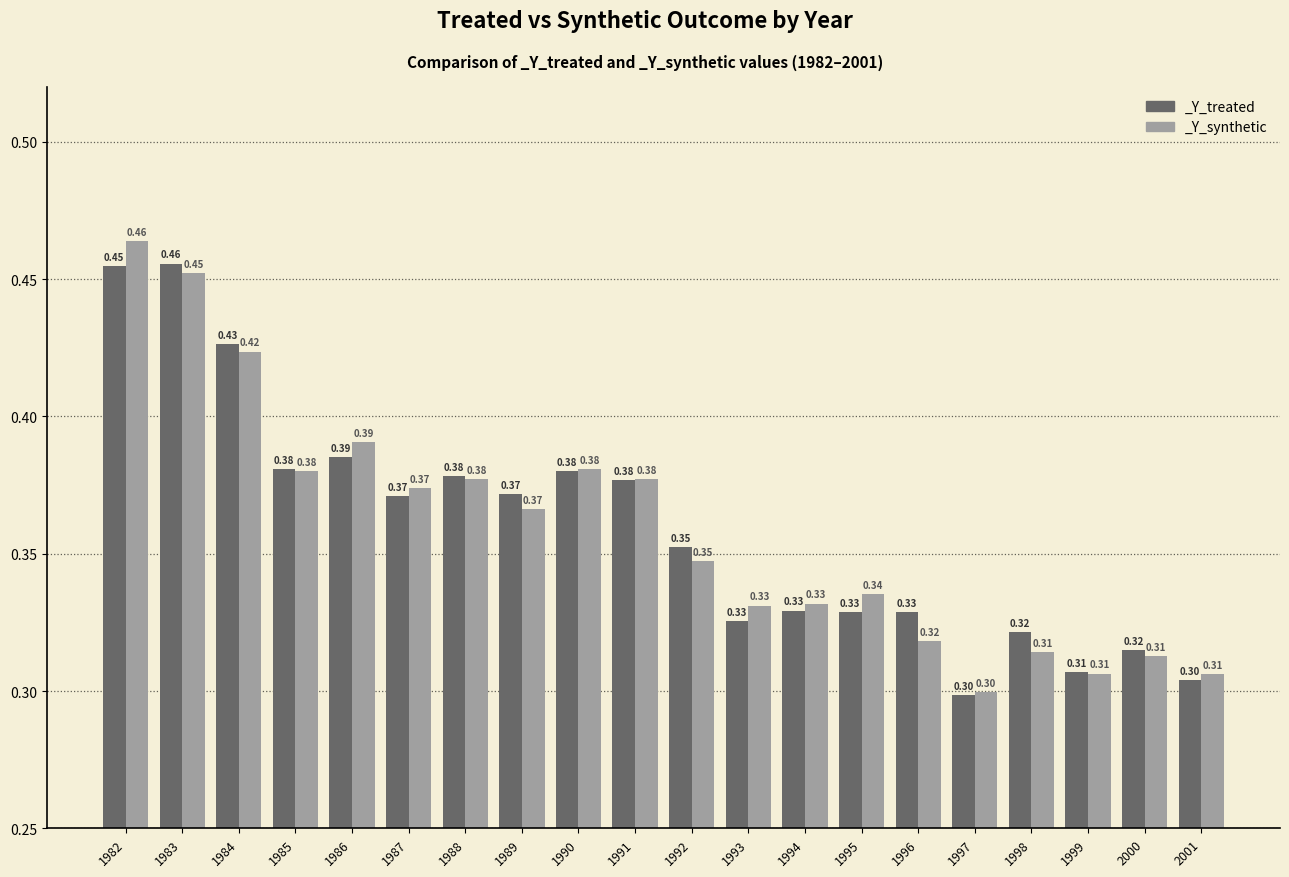

What is the total value across all series at 1982?

0.9